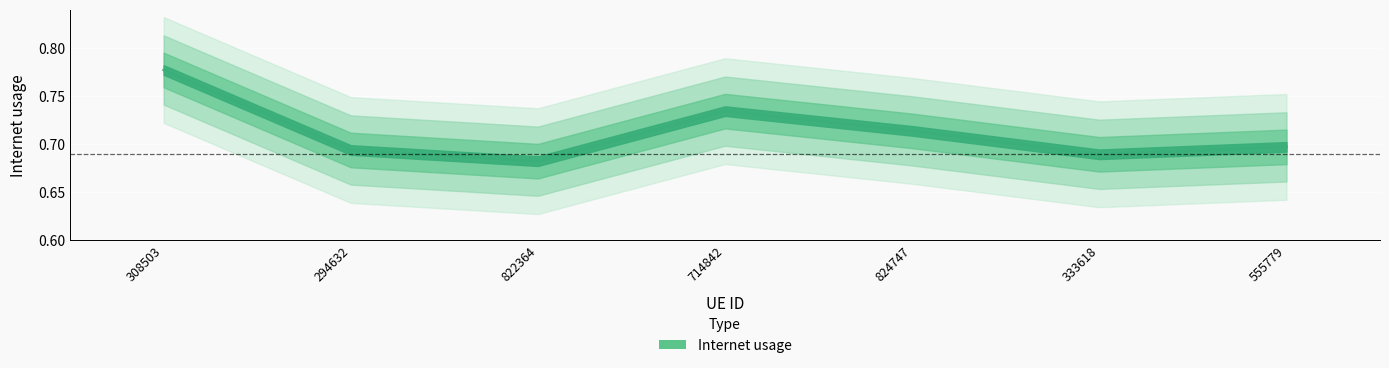

True or false: the data shows 0.1 at 822364.

False